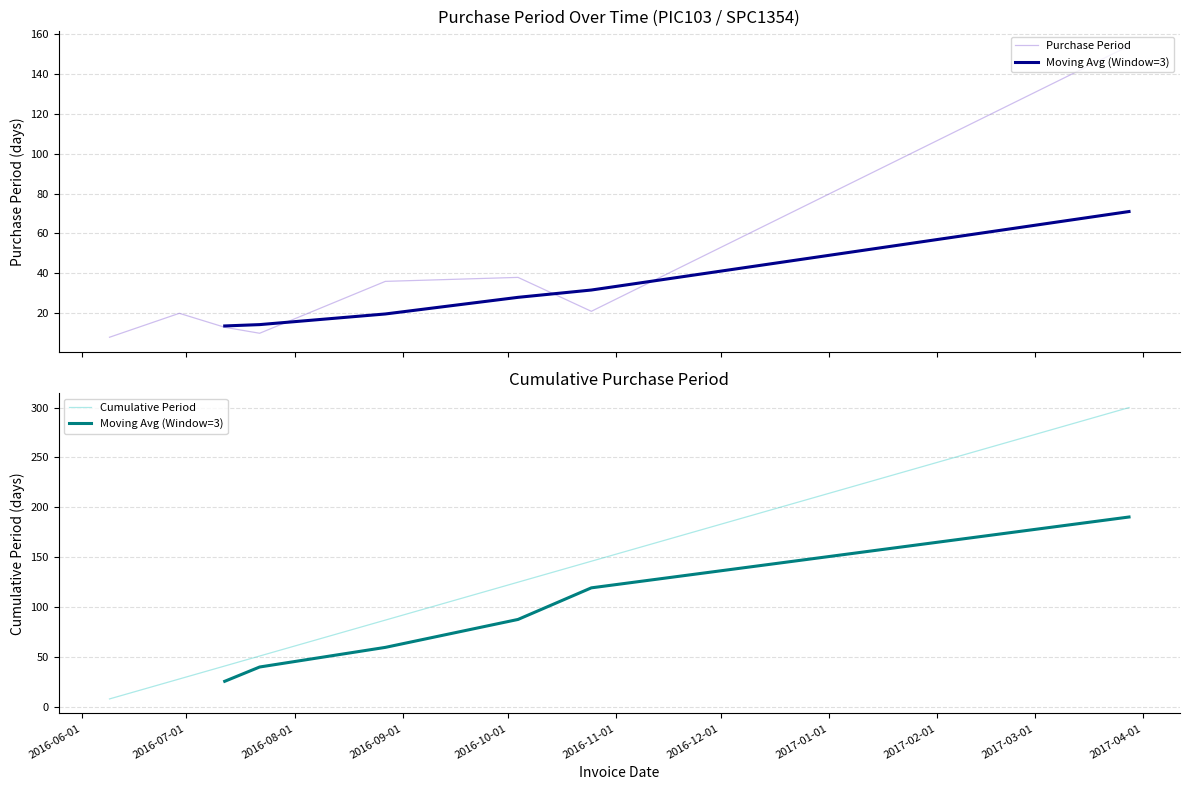

What is the lowest value of the Purchase Period series?

8